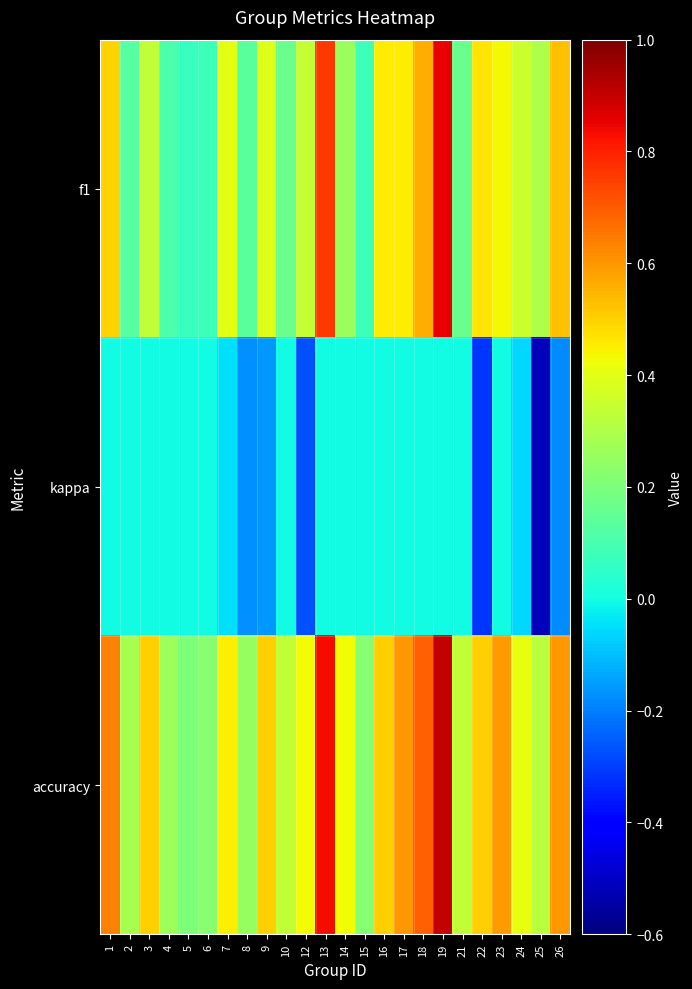

At 26, list the series in order from largest to smallest.

accuracy, f1, kappa